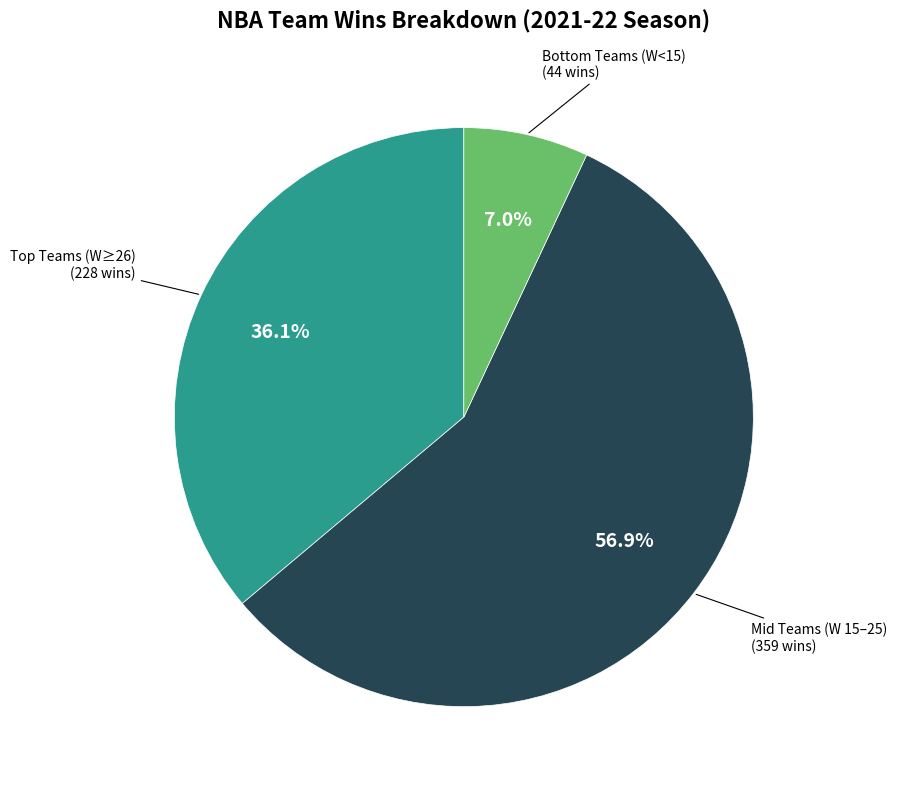

Is there any slice that represents more than half of the pie?

Yes